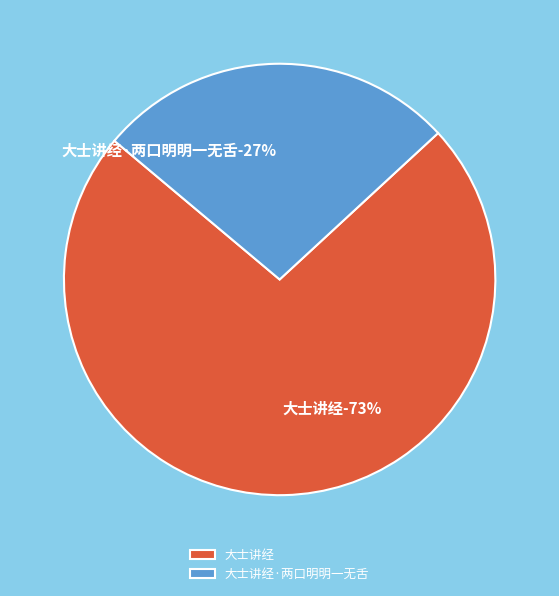

To the nearest percent, what is the combined percentage of 大士讲经 and 大士讲经·两口明明一无舌?

100%